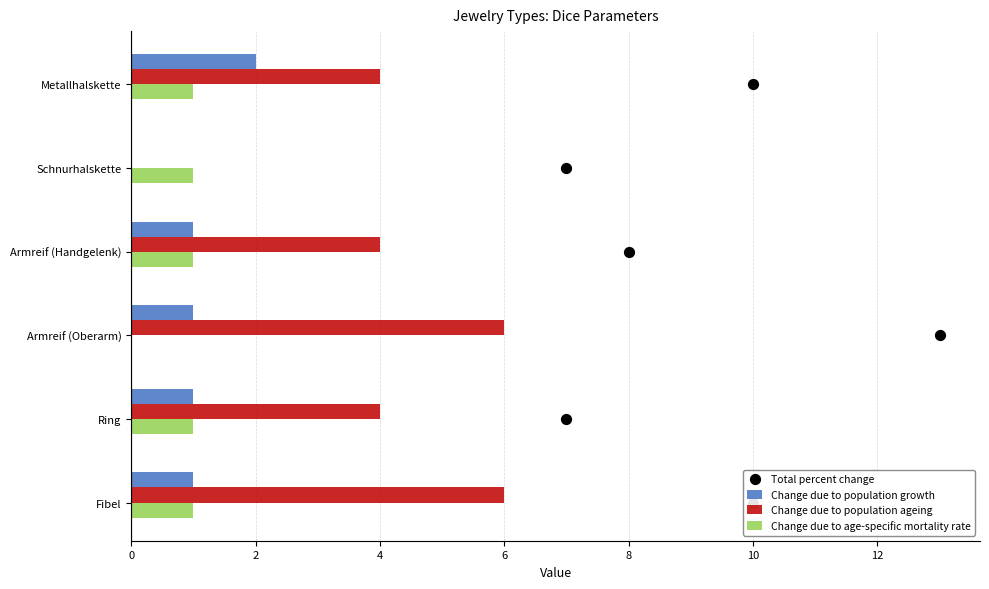

Is it true that Change due to population ageing equals 0 at Schnurhalskette?

True